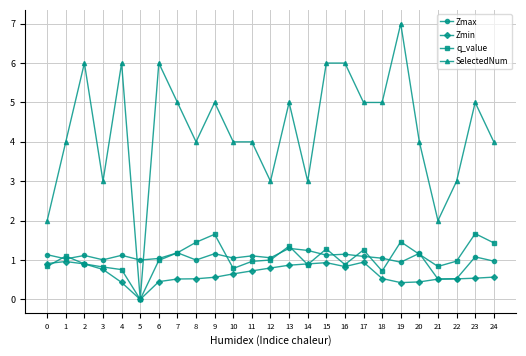

How many values in the Zmin series exceed 0?

24